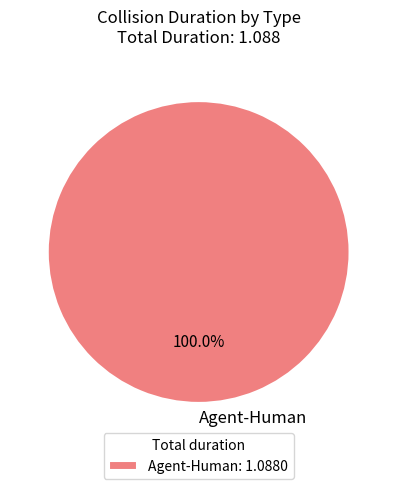

How many segments does this pie chart have?

1